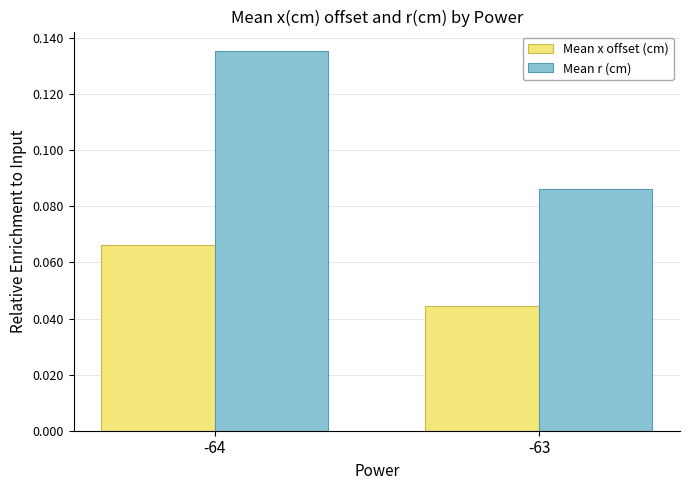

At -64, list the series in order from smallest to largest.

Mean x offset (cm), Mean r (cm)